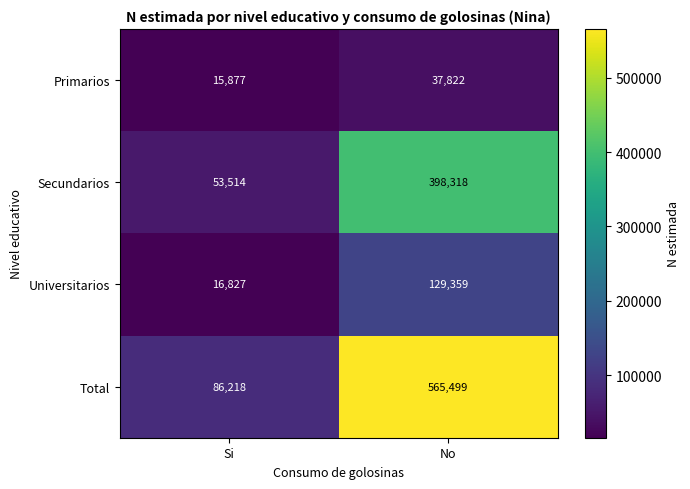

What is the difference between the Primarios values at Si and No?

21945